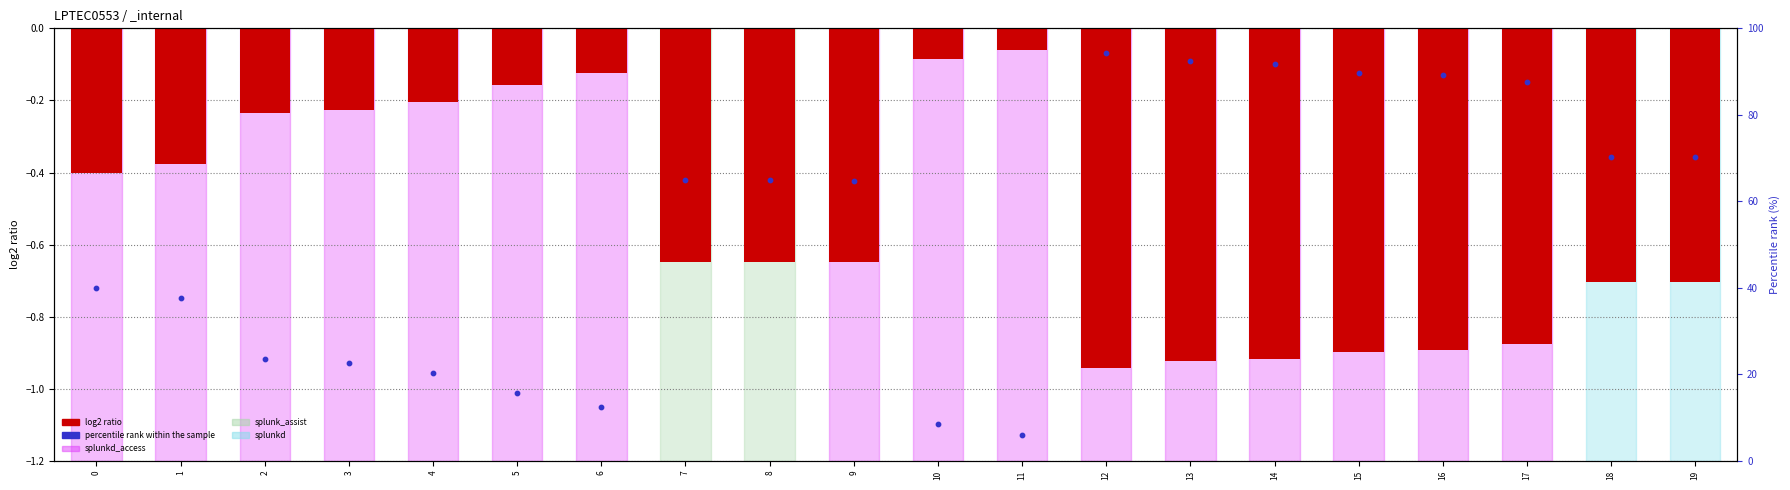

Which series contains the highest Y value?

percentile rank within the sample